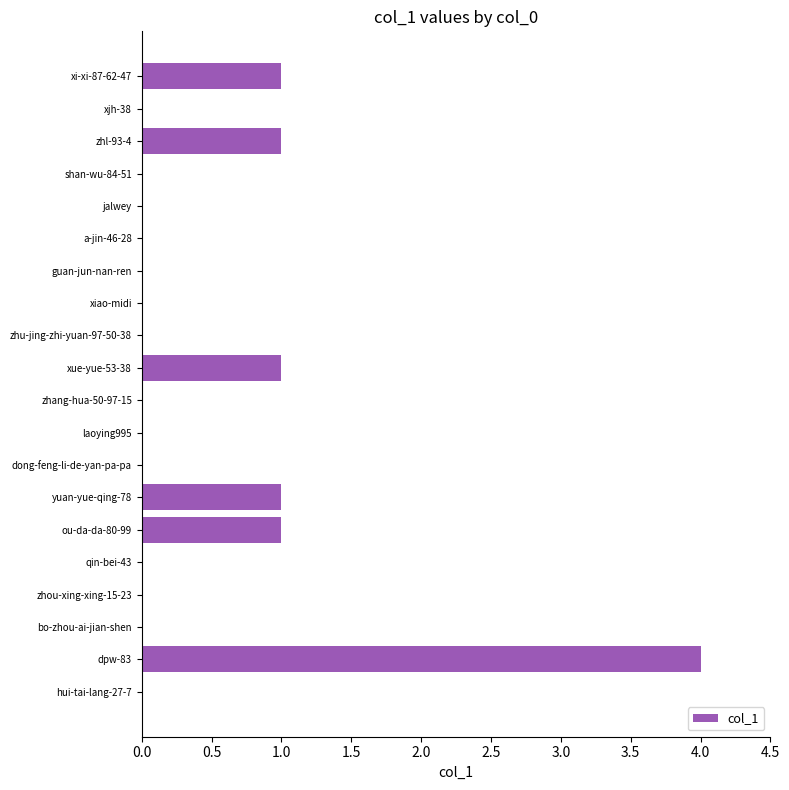

The chart shows a value of 0 at zhou-xing-xing-15-23. True or false?

True